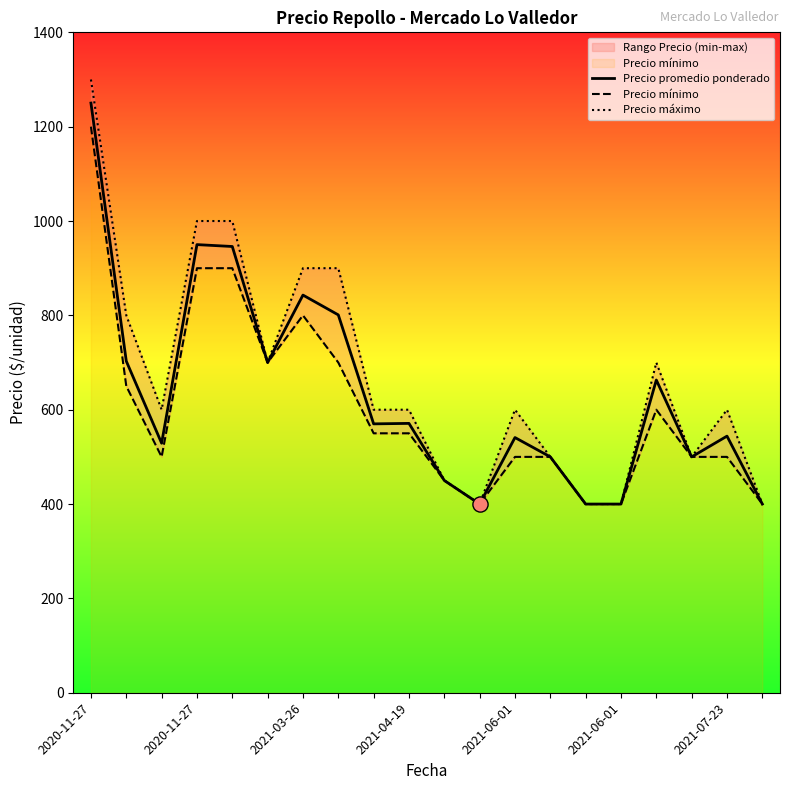

Which series has the largest Y range (max minus min)?

Precio máximo